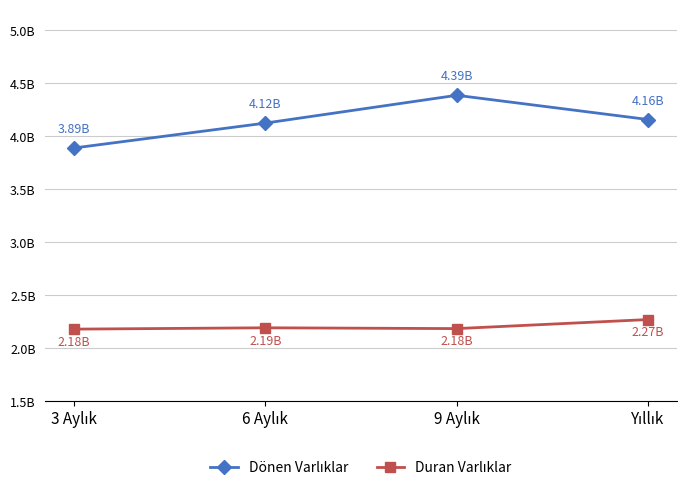

Which has a higher value, 6 Aylık or Yıllık?

Yıllık